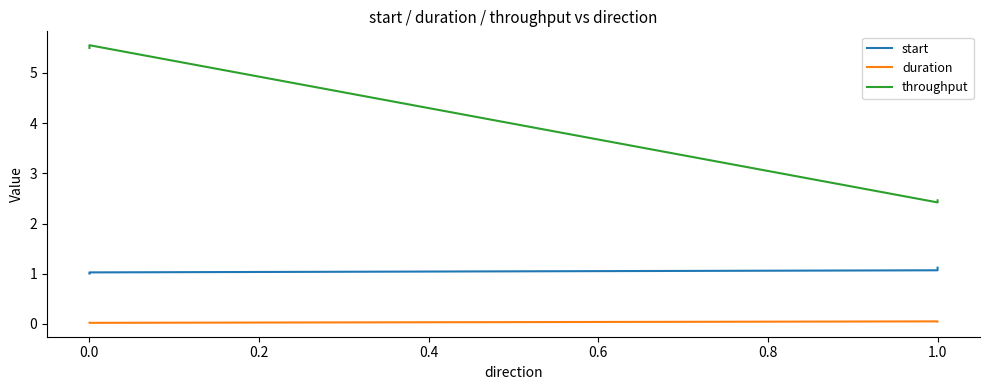

Count the number of categories in the chart.

4